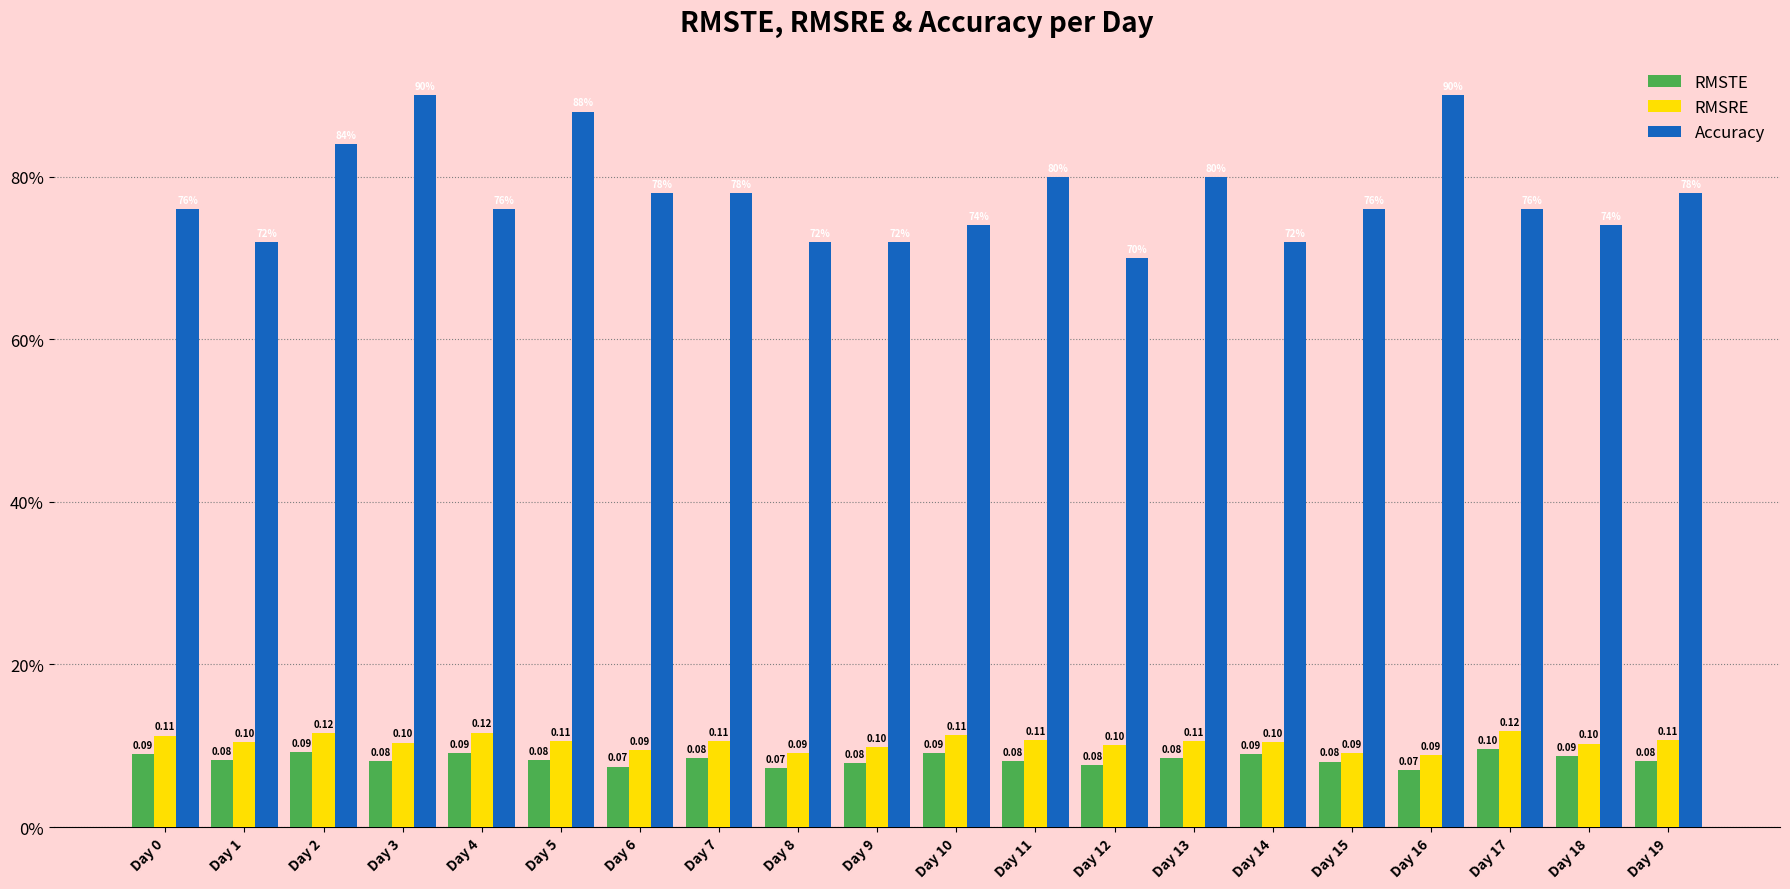

Does the chart contain stacked bars?

No